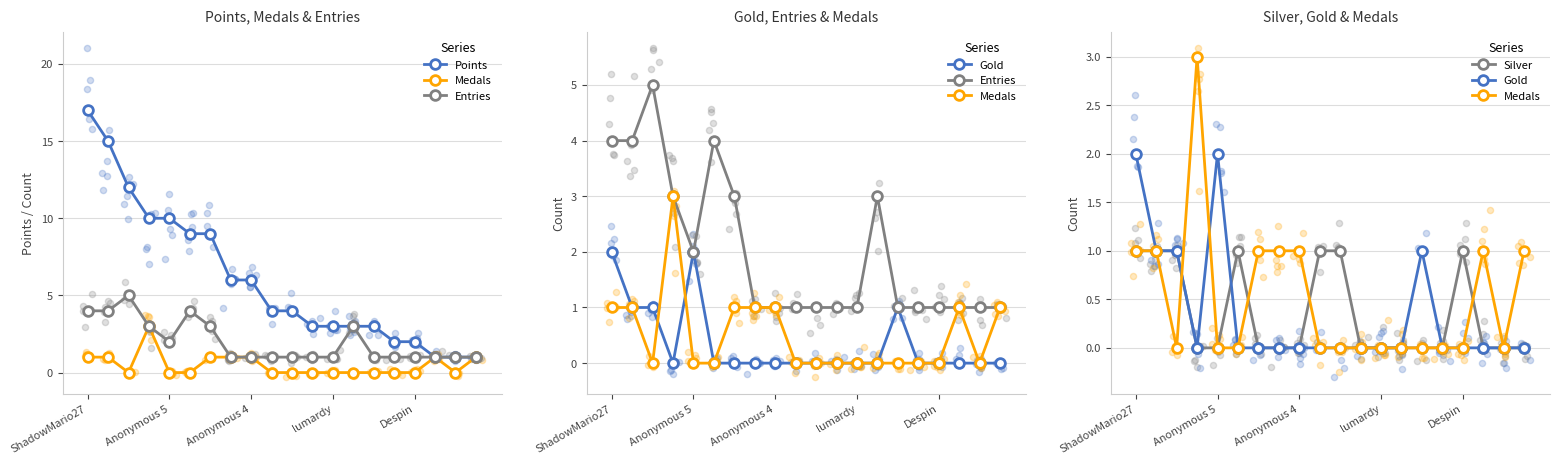

Is the value of Gold at 10 greater than the value of Silver at 5?

No